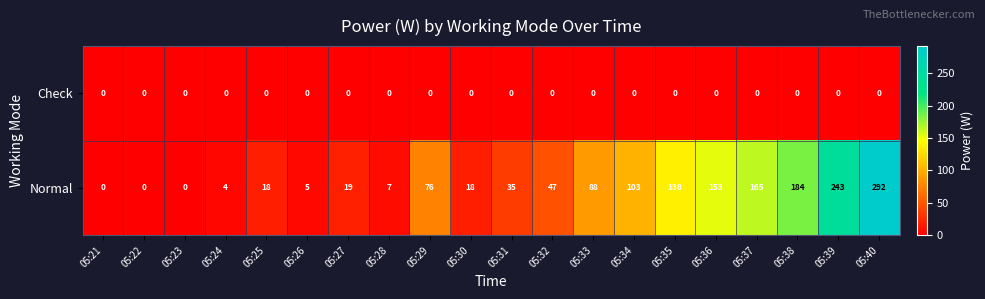

At 05:29, list the series in order from smallest to largest.

Check, Normal